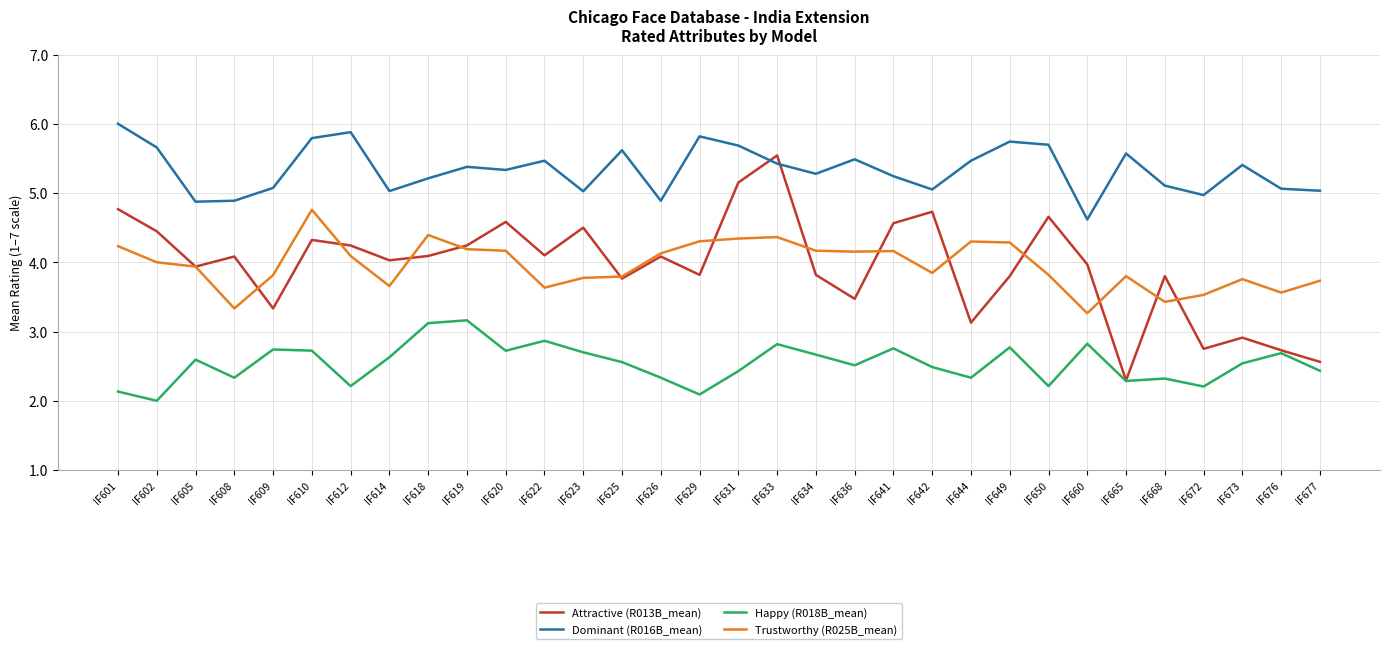

At IF608, list the series in order from smallest to largest.

Happy (R018B_mean), Trustworthy (R025B_mean), Attractive (R013B_mean), Dominant (R016B_mean)